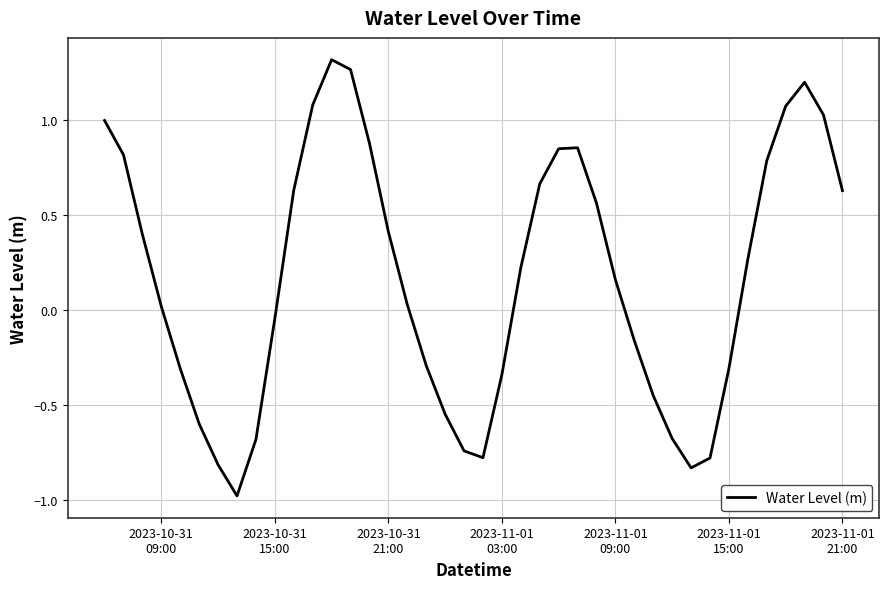

What is the minimum value shown in the chart?

-1.0